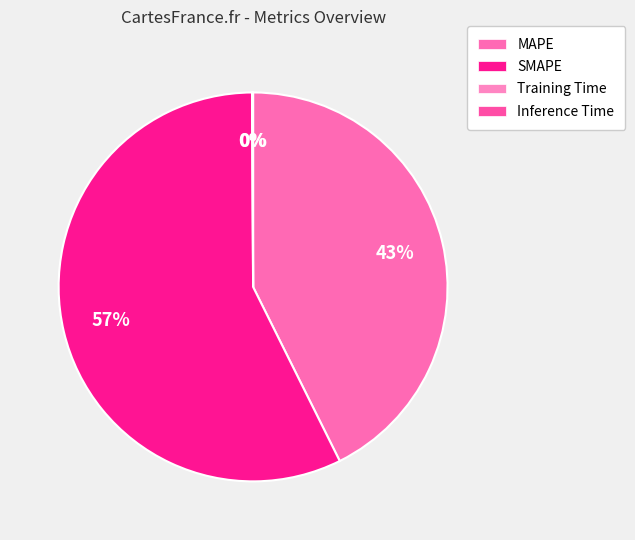

To the nearest percent, what percentage of the pie is MAPE?

43%